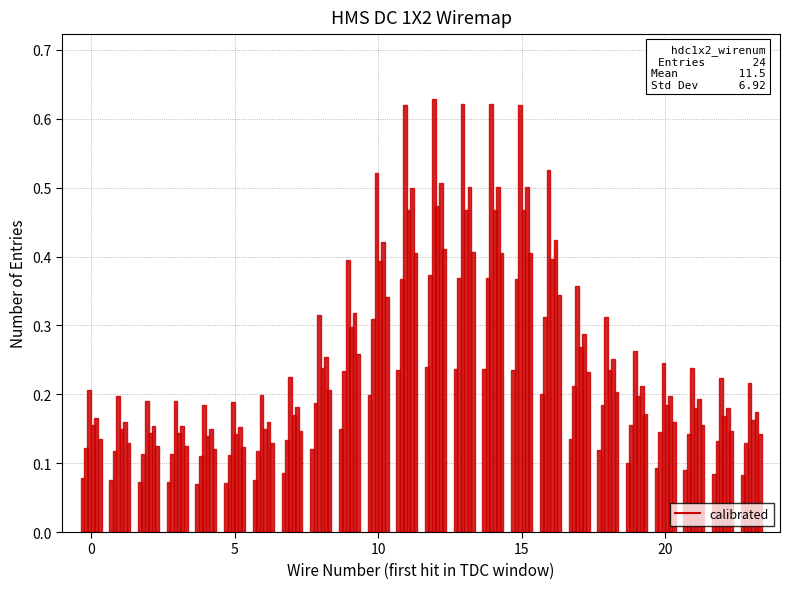

How many categories are shown in the chart?

24